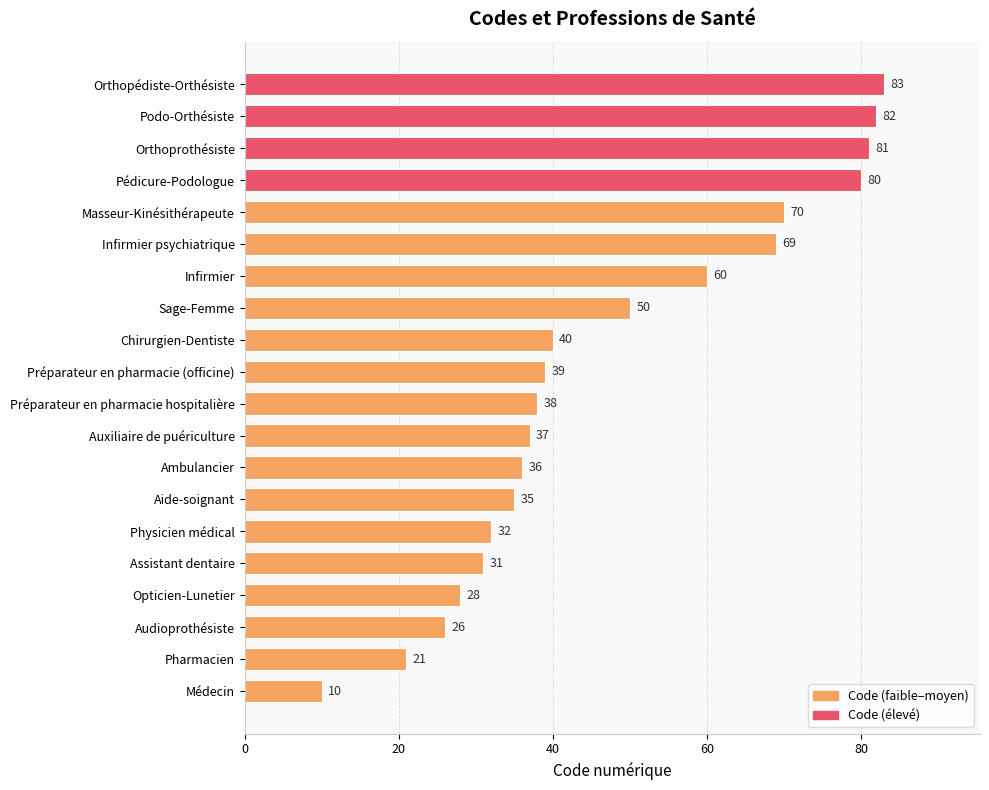

Reading bottom to top, extract all data points from this chart.

Médecin=10	Pharmacien=21	Audioprothésiste=26	Opticien-Lunetier=28	Assistant dentaire=31	Physicien médical=32	Aide-soignant=35	Ambulancier=36	Auxiliaire de puériculture=37	Préparateur en pharmacie hospitalière=38	Préparateur en pharmacie (officine)=39	Chirurgien-Dentiste=40	Sage-Femme=50	Infirmier=60	Infirmier psychiatrique=69	Masseur-Kinésithérapeute=70	Pédicure-Podologue=80	Orthoprothésiste=81	Podo-Orthésiste=82	Orthopédiste-Orthésiste=83